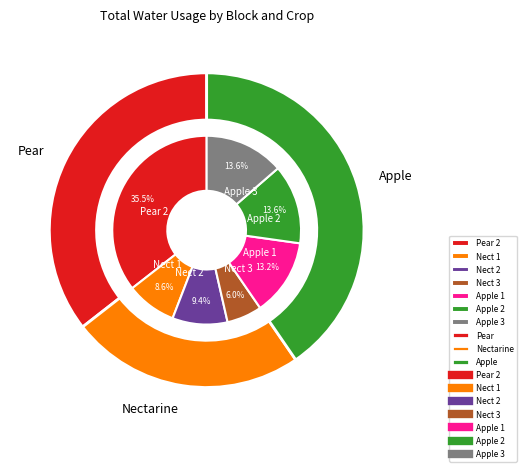

How much of the chart is everything except Nect 1?

91.4%